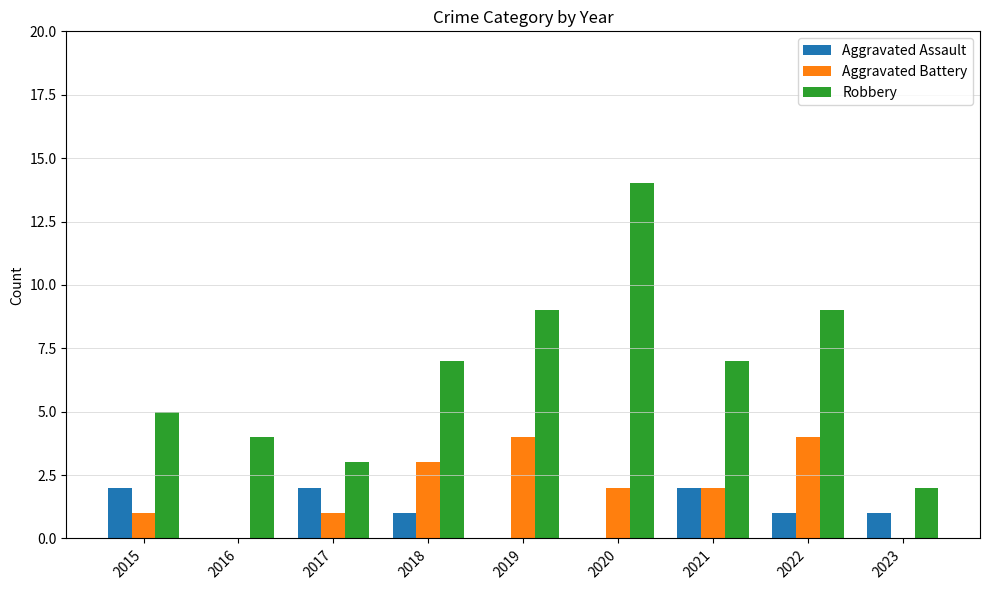

What is the spread (max minus min) of values at 2020?

14